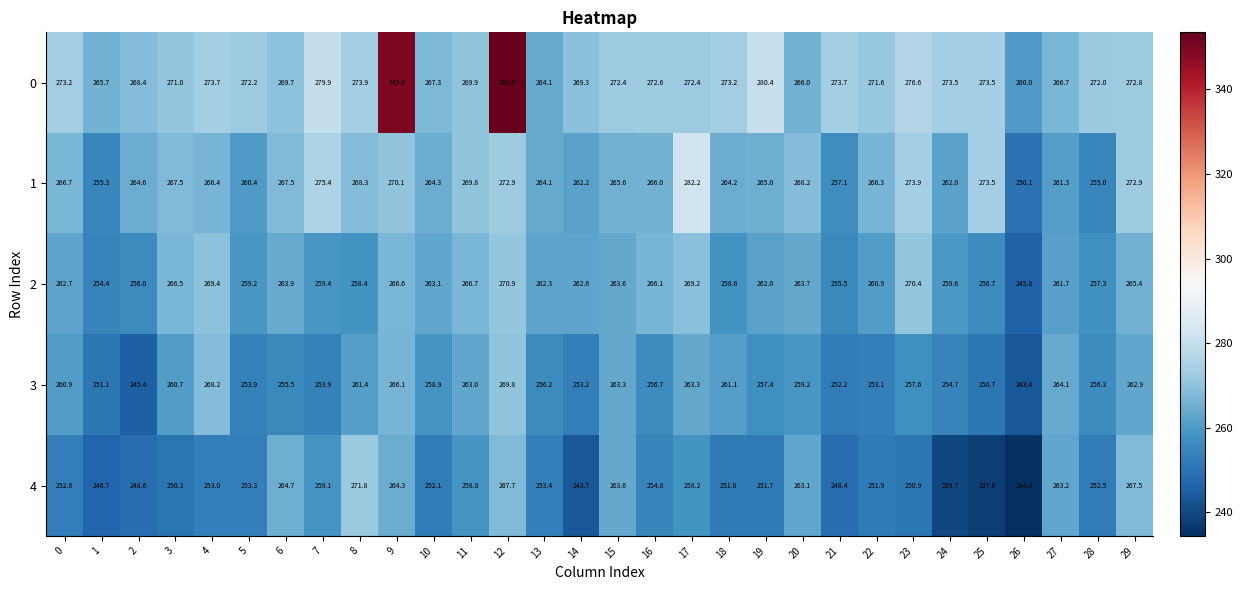

What is the spread (max minus min) of values at 16?

17.8